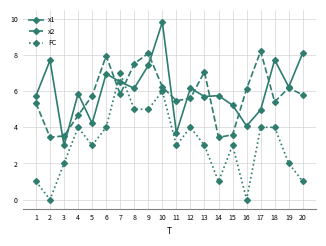

Which category has the highest value across all series?

10